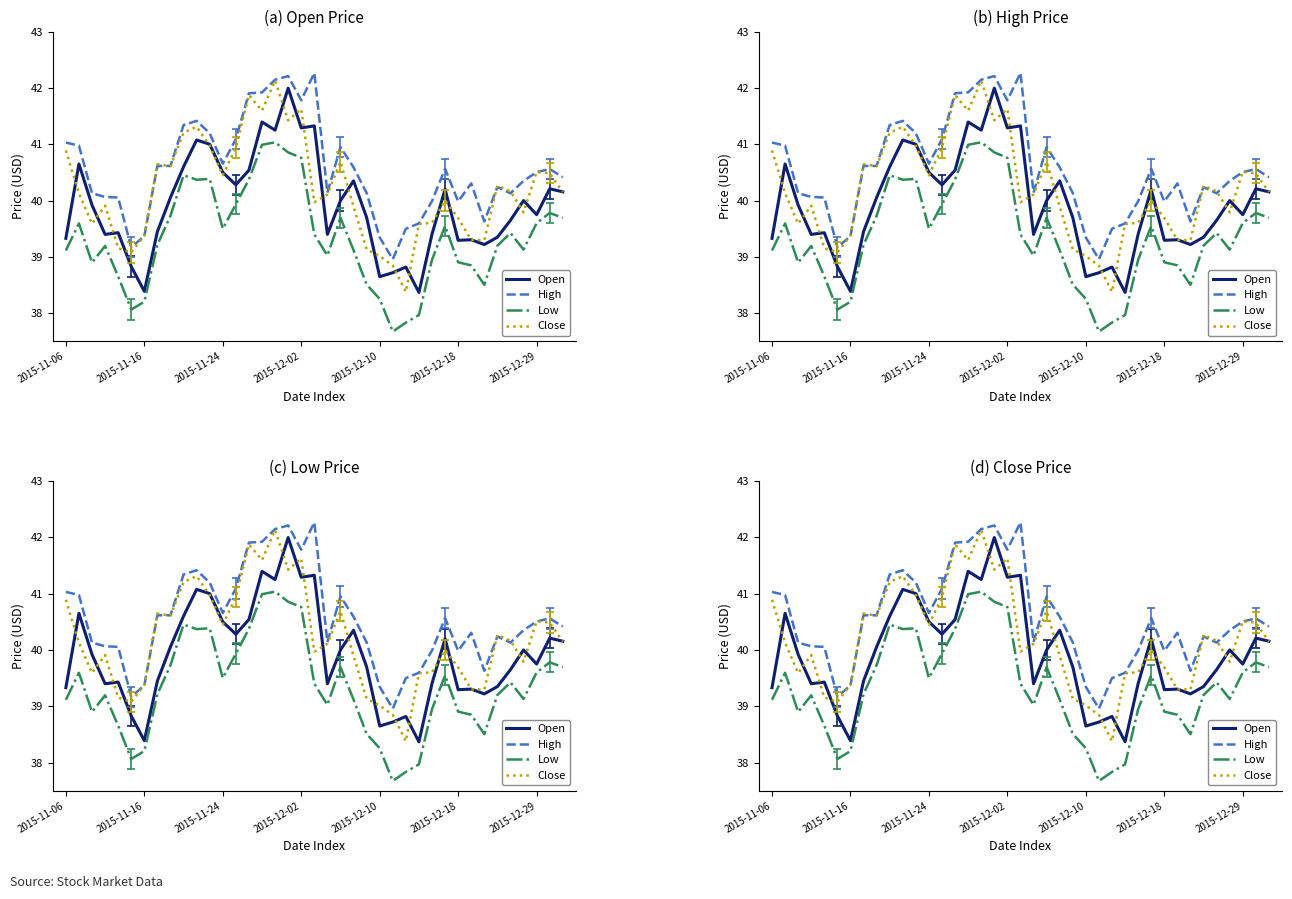

Which series has the largest range (max minus min)?

Close